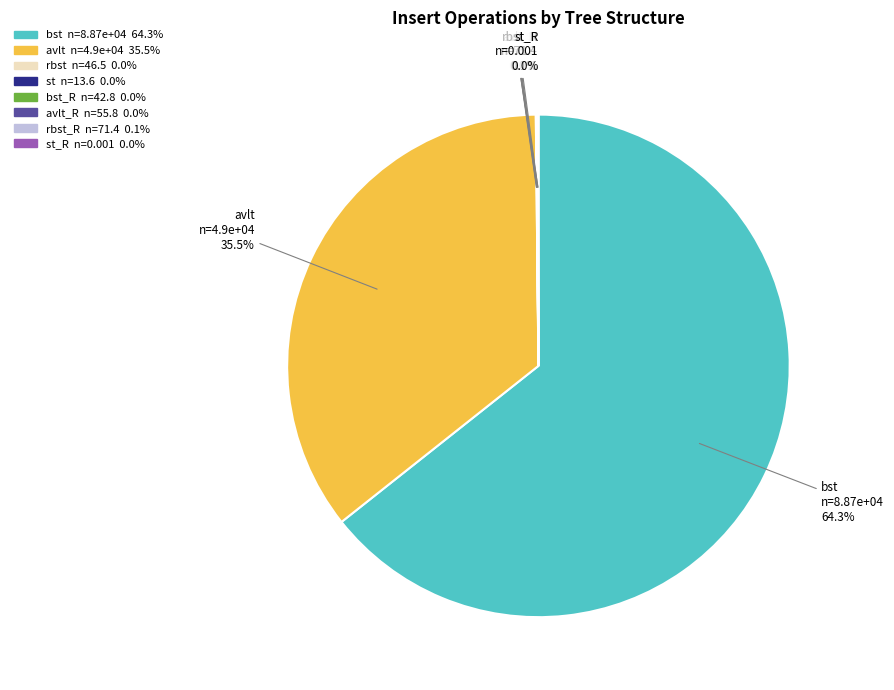

Which has a higher value, bst_R or avlt_R?

avlt_R